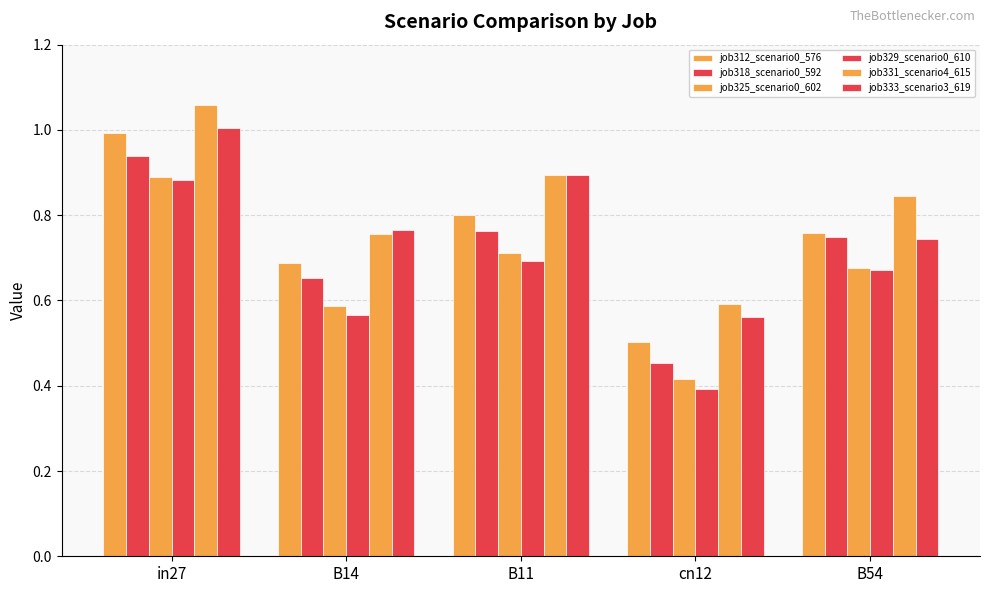

How many groups of bars are there?

5